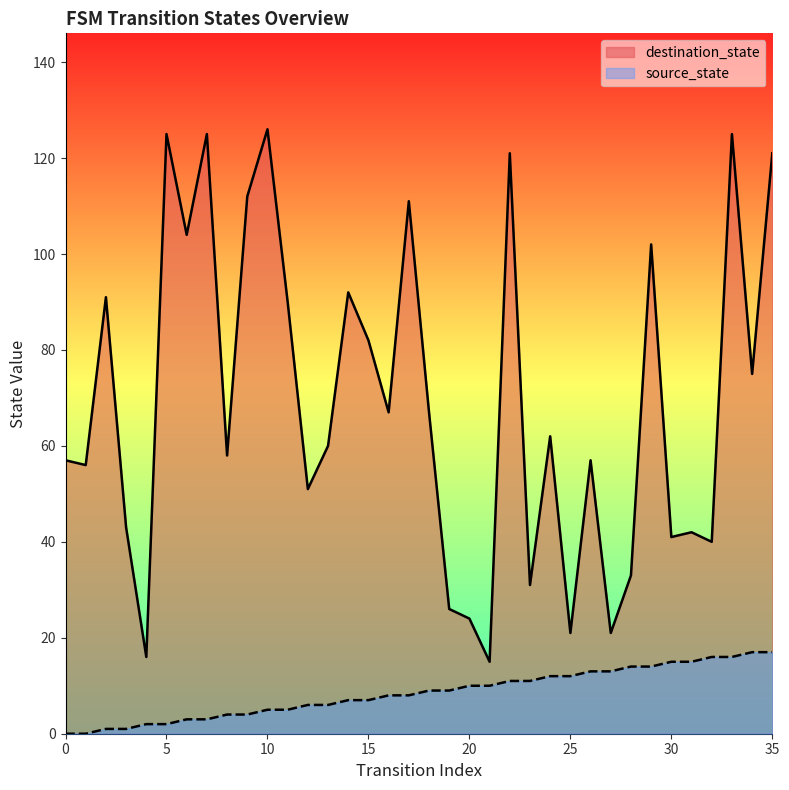

True or false: destination_state and source_state cross at least once.

False